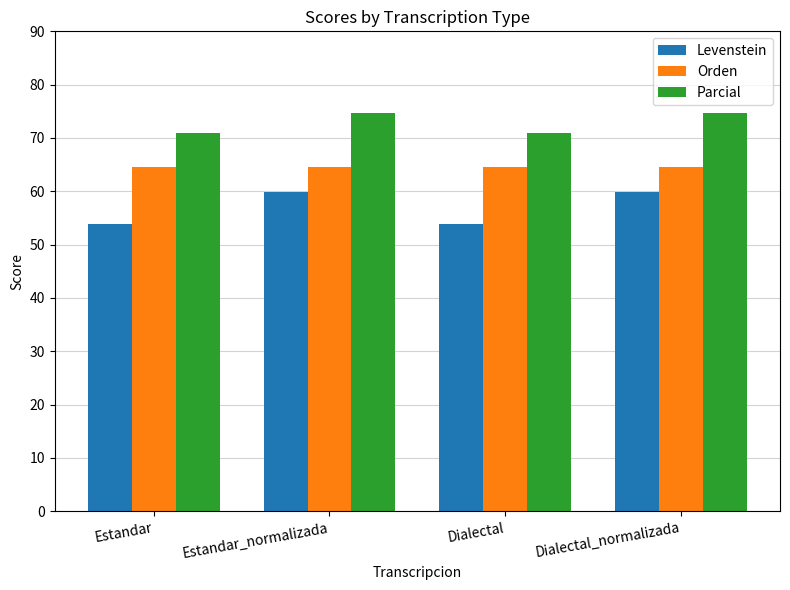

The value of Orden at Estandar_normalizada is 103.3. True or false?

False